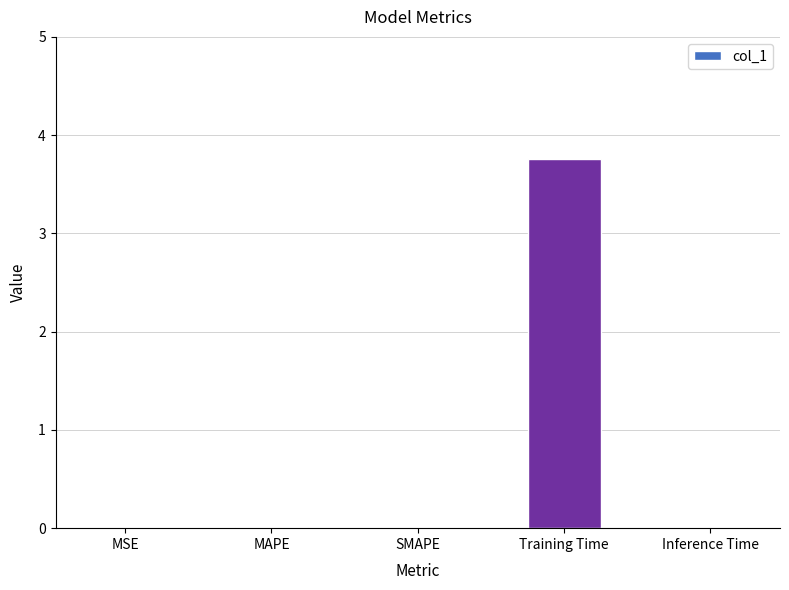

The value at Training Time is 6.0. True or false?

False